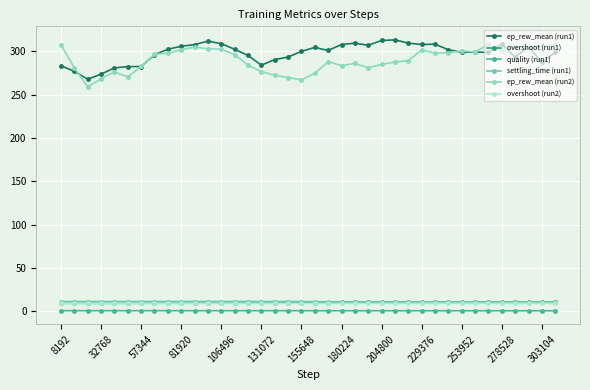

What is the value of the ep_rew_mean (run2) point at the 3rd from the left?

258.9